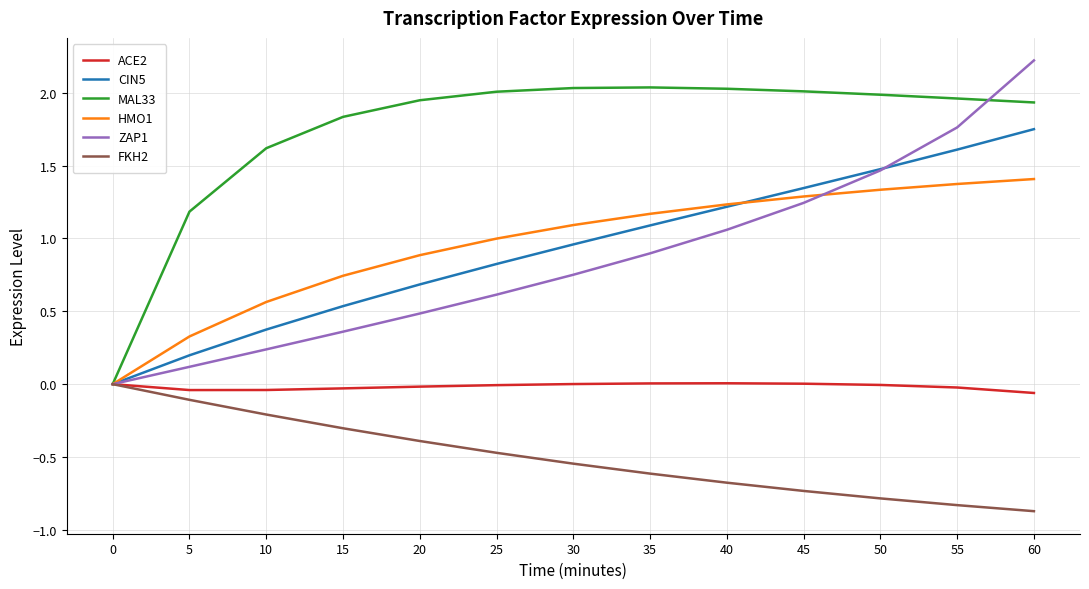

The value of FKH2 at 20 is -0.1. True or false?

False